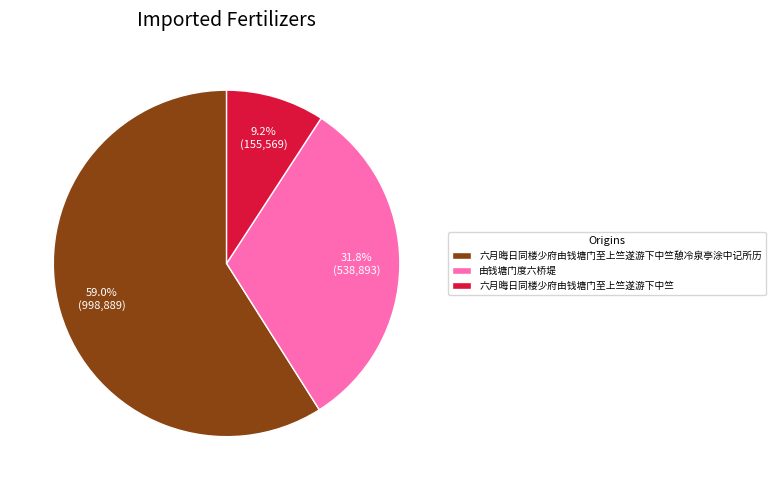

Is it true that 六月晦日同楼少府由钱塘门至上竺遂游下中竺憩冷泉亭涂中记所历 is 48% of the pie?

False